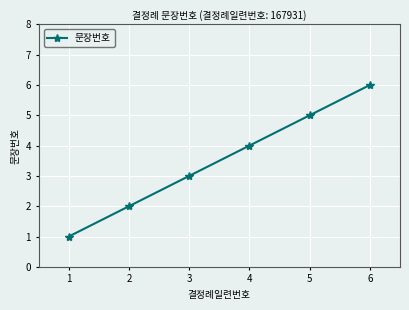

What is the greatest value displayed?

6